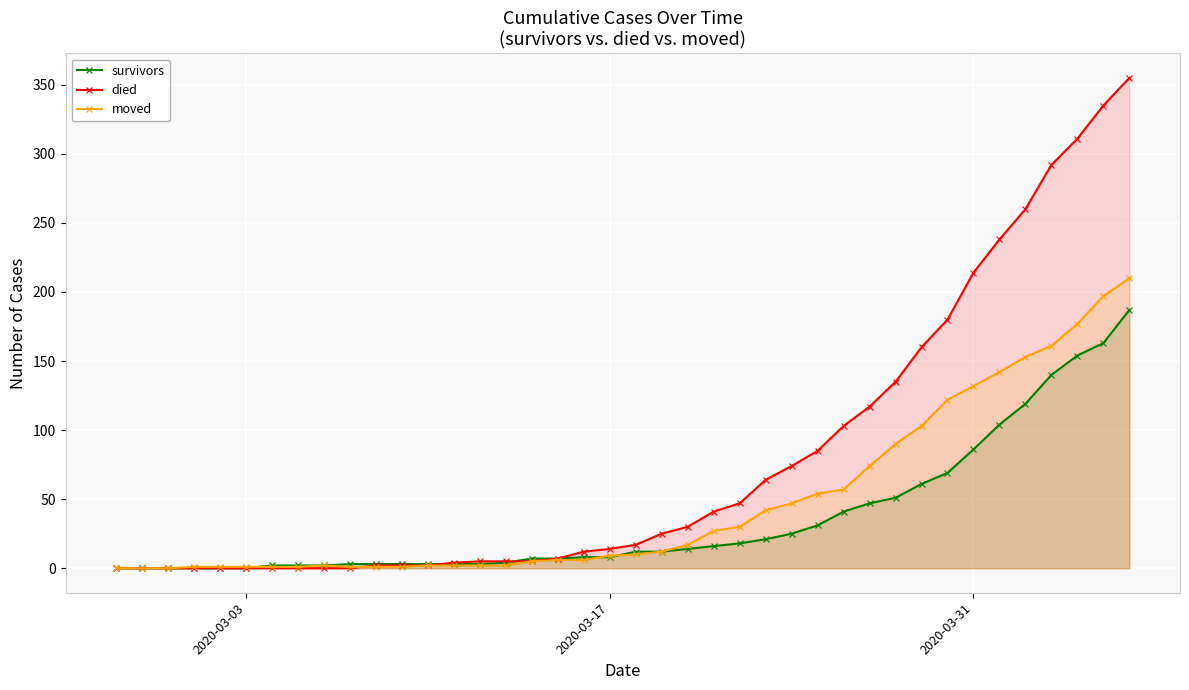

What is the maximum value for survivors?

187